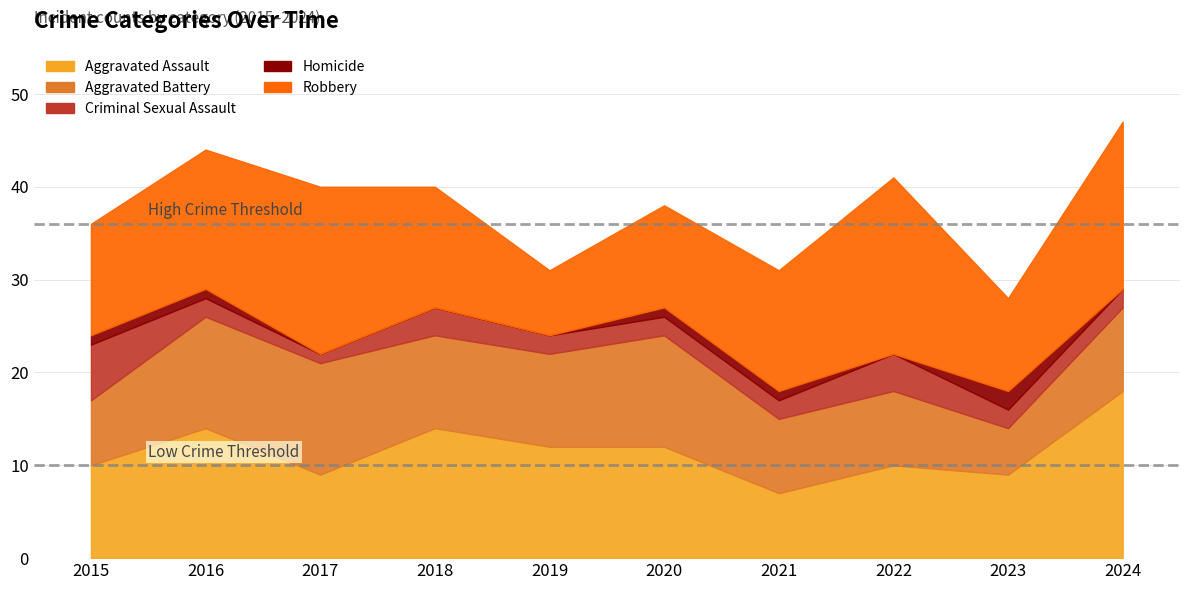

Which series has the widest spread of values?

Robbery